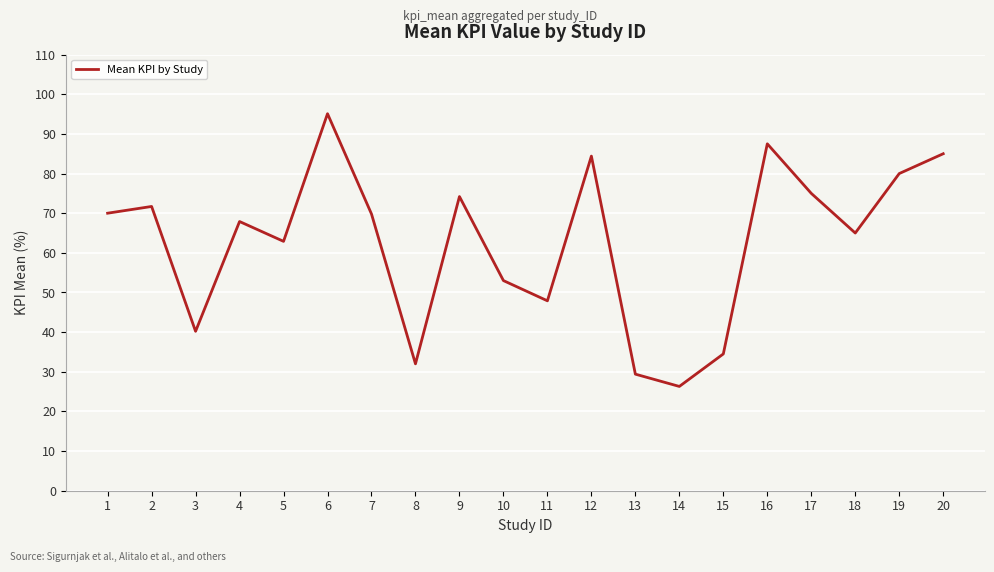

What is the average value?

62.6